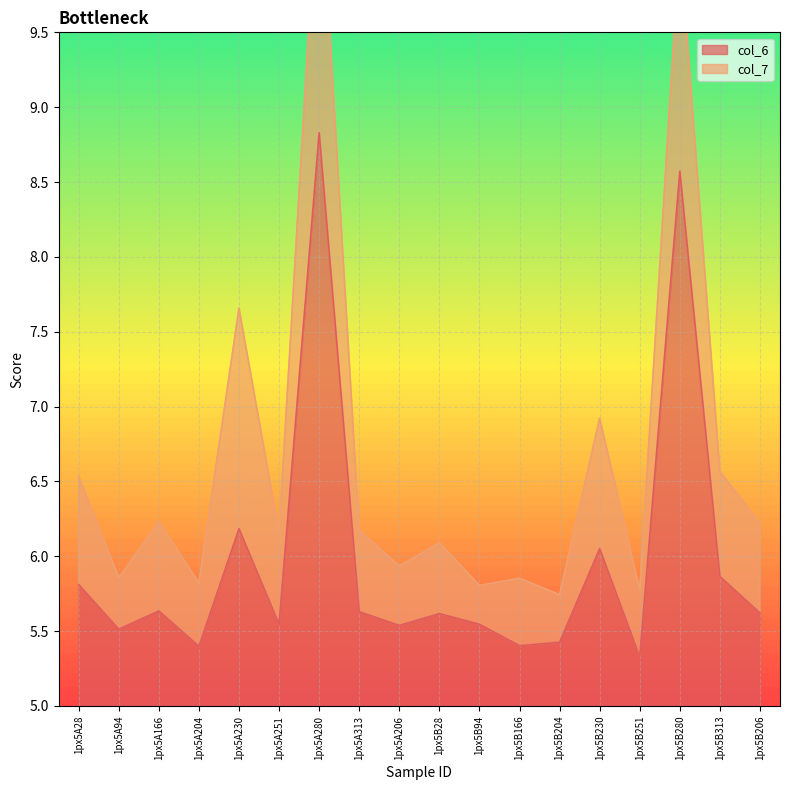

Which label corresponds to the largest value in the chart?

1px5A280